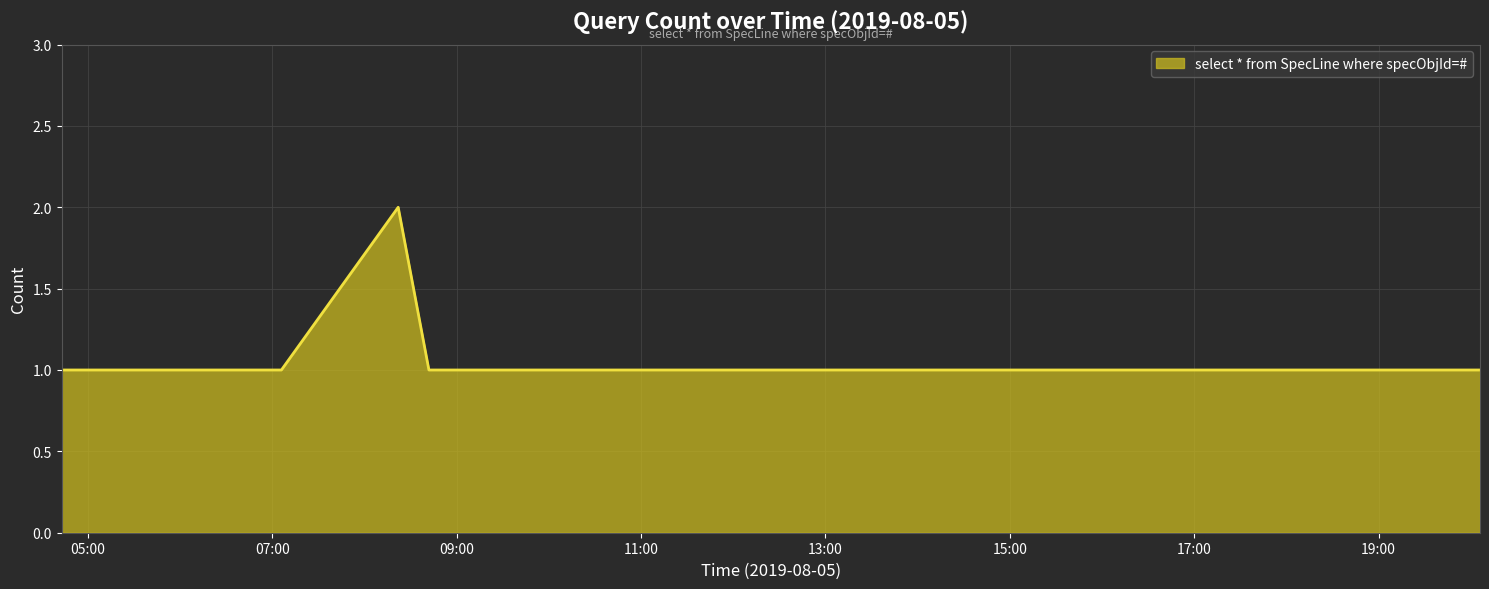

Count the number of data series in this chart.

1